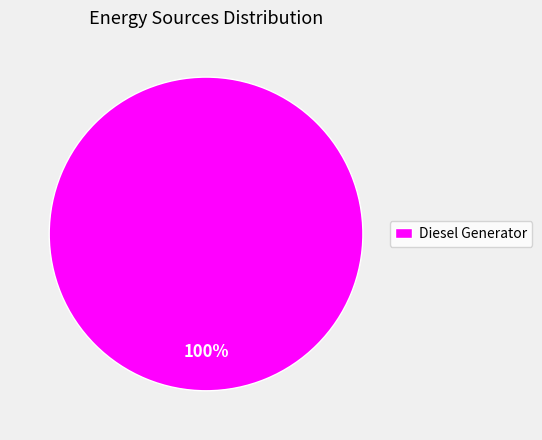

True or false: Diesel Generator accounts for 100% of the total.

True